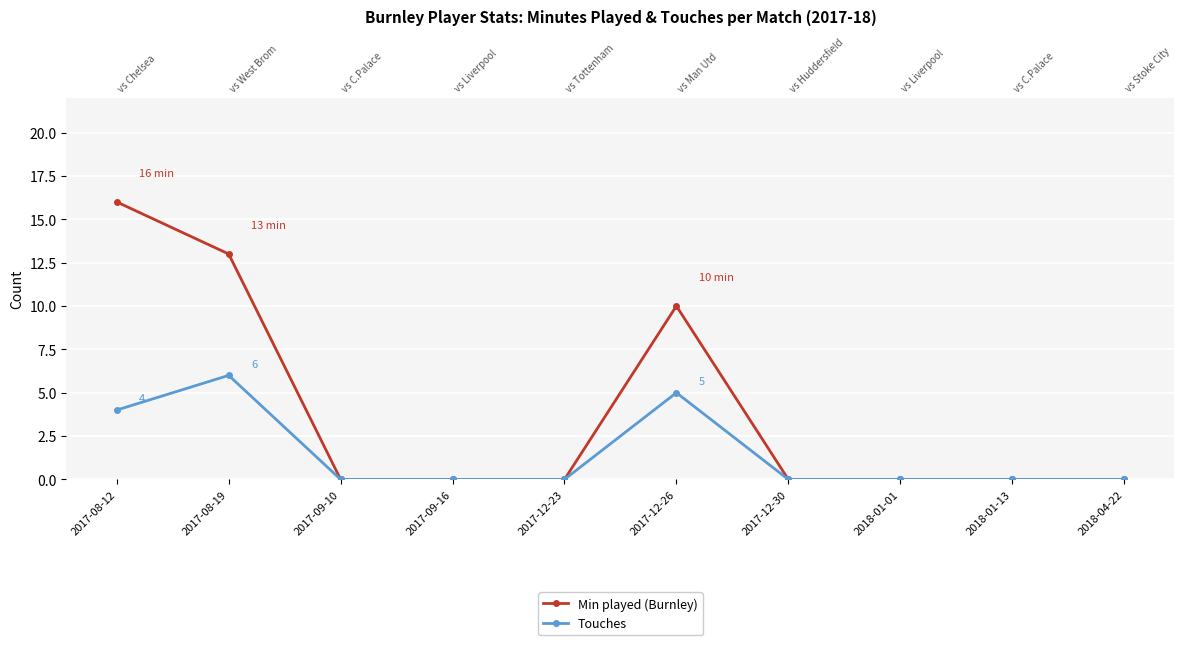

List the series in order of their overall mean, highest first.

Min played (Burnley), Touches